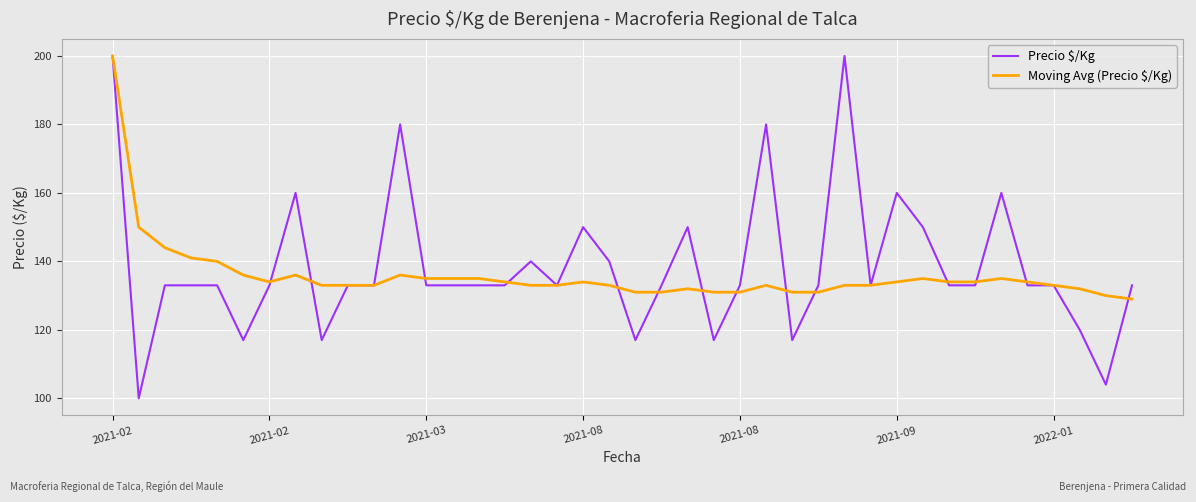

What is the maximum value for Precio $/Kg?

200